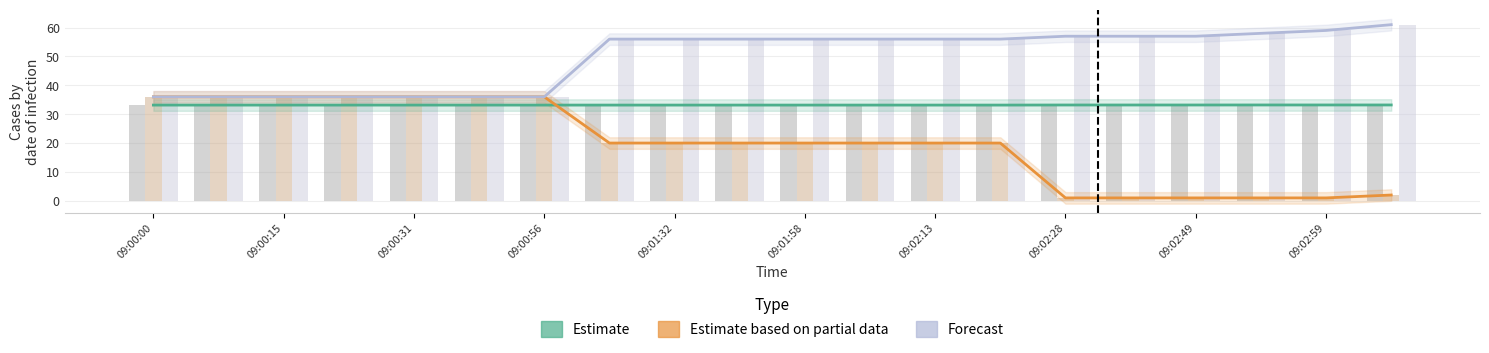

The value of Forecast at 09:02:59 is 23.7. True or false?

False